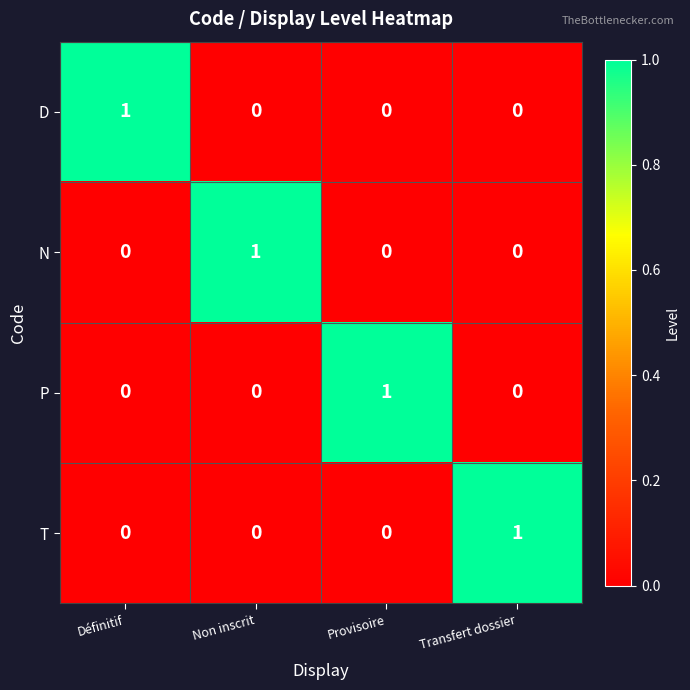

Is it true that N equals 0 at Définitif?

True